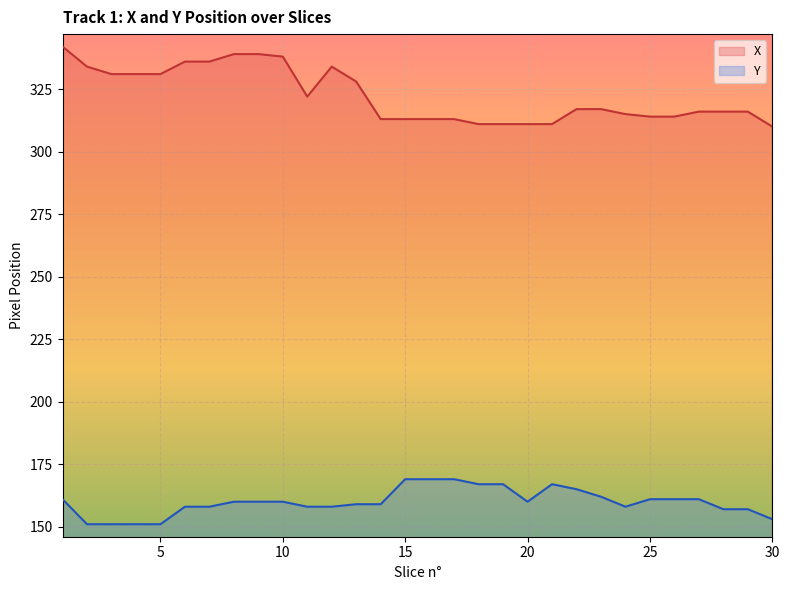

How many data points in X are less than 317?

15